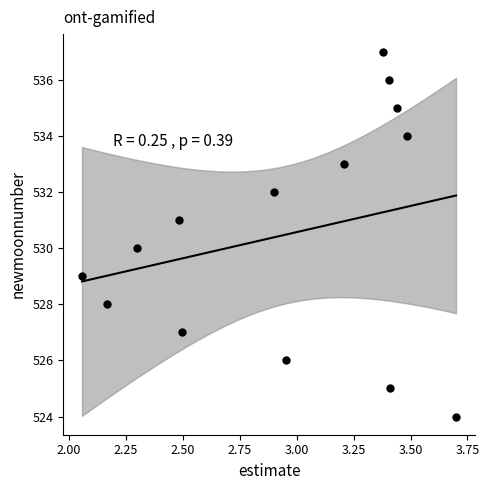

What is the range of Y values (max minus min)?

13